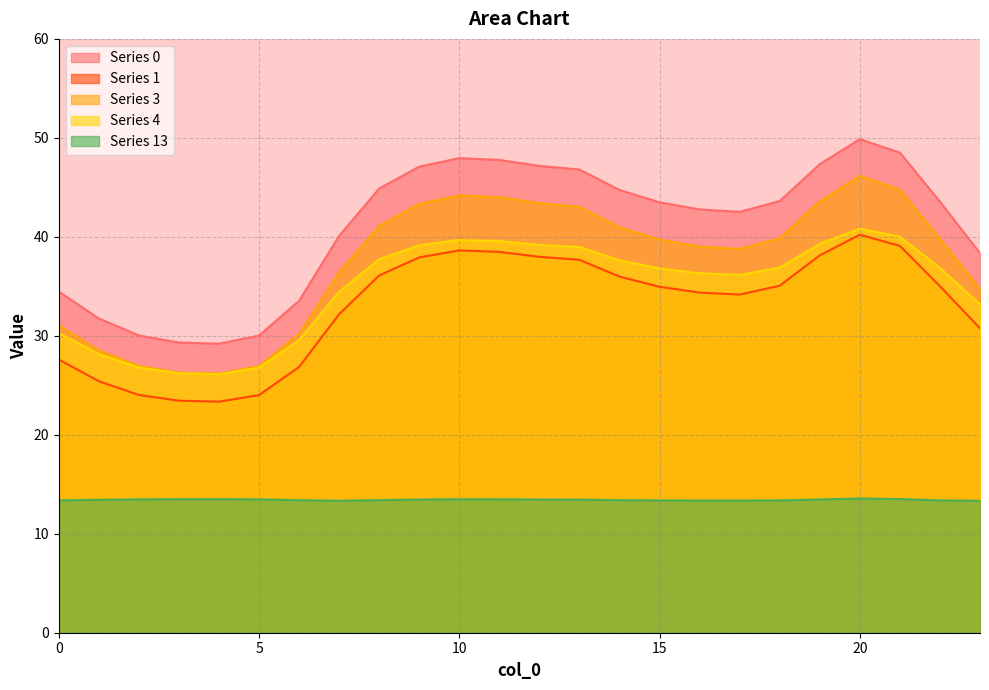

What is the value of the 1 point at the 12th from the left?

38.5